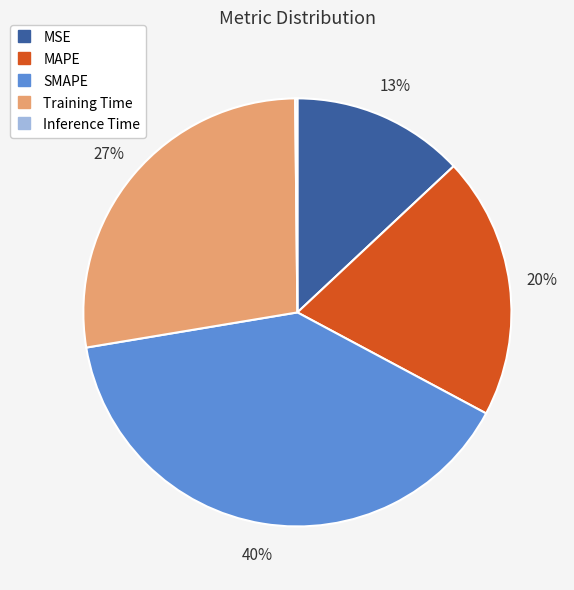

What is the largest slice in the pie chart?

SMAPE